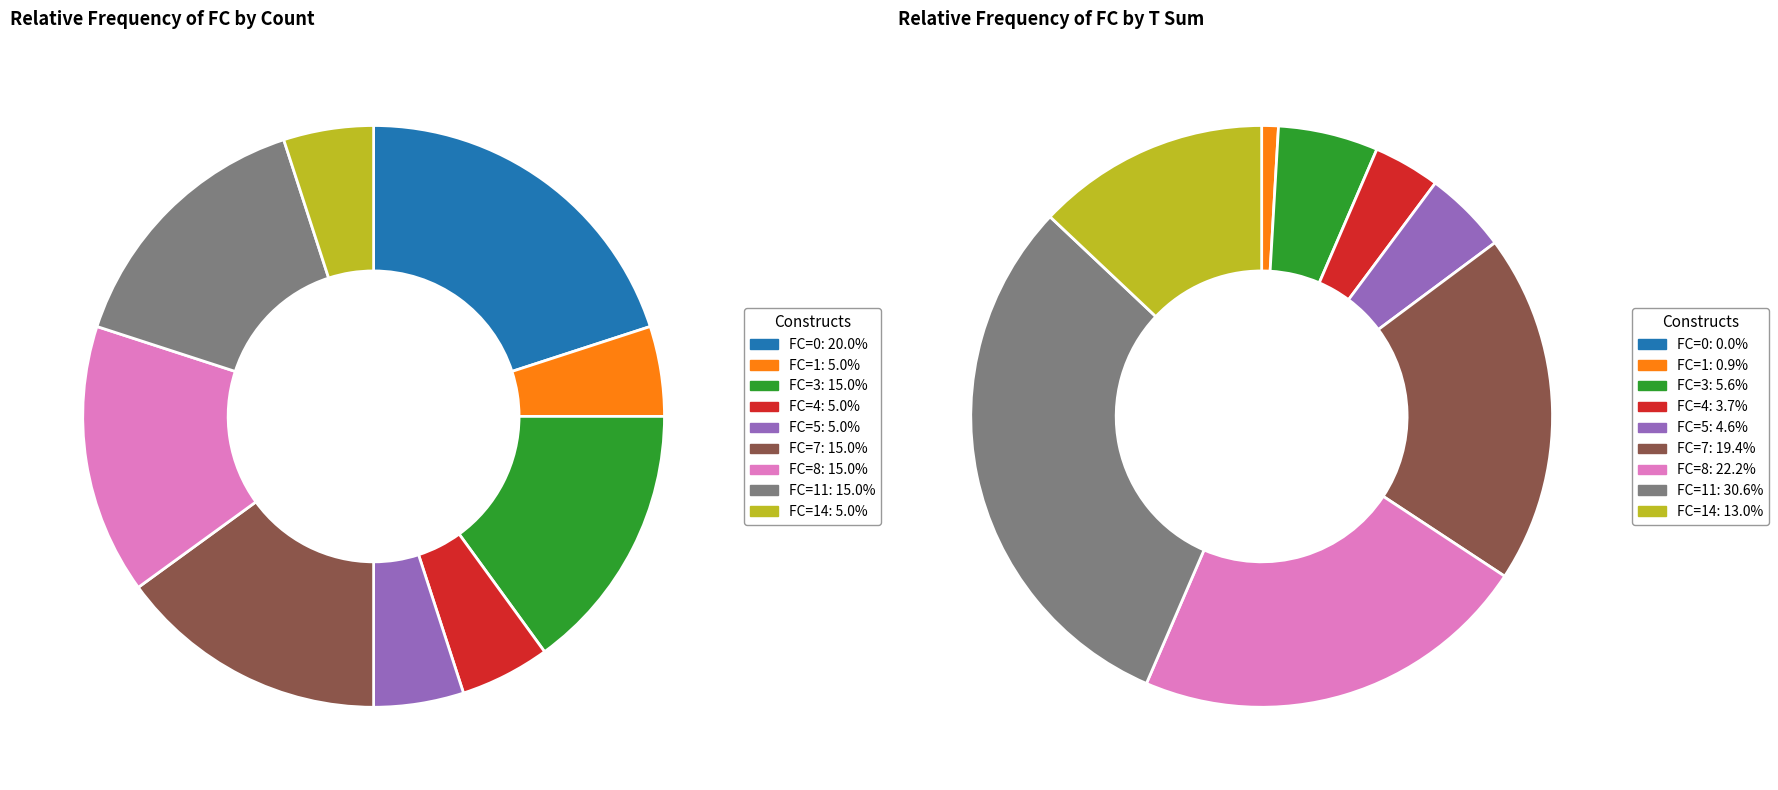

The FC=4 slice represents 5% of the pie. True or false?

True